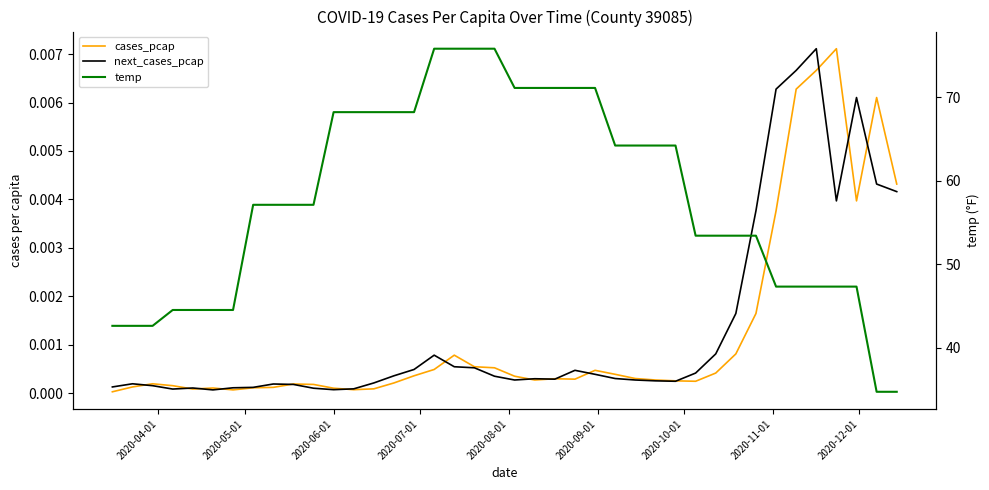

What are all the series names shown in the legend?

cases_pcap, next_cases_pcap, temp